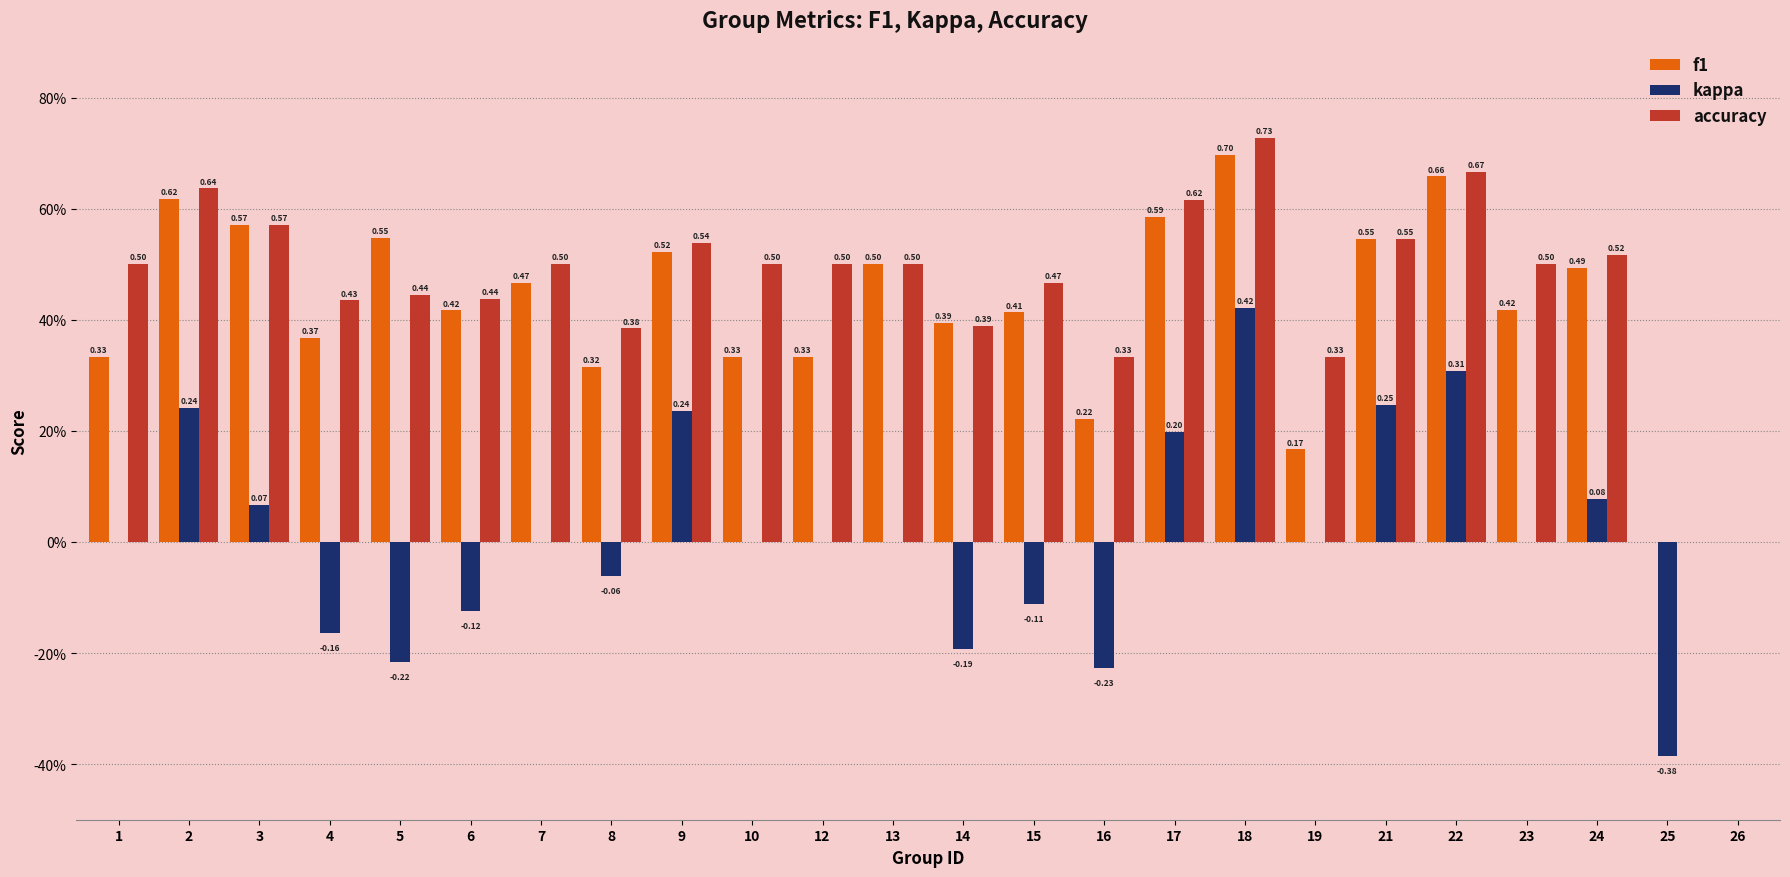

What are all the series names shown in the legend?

f1, kappa, accuracy